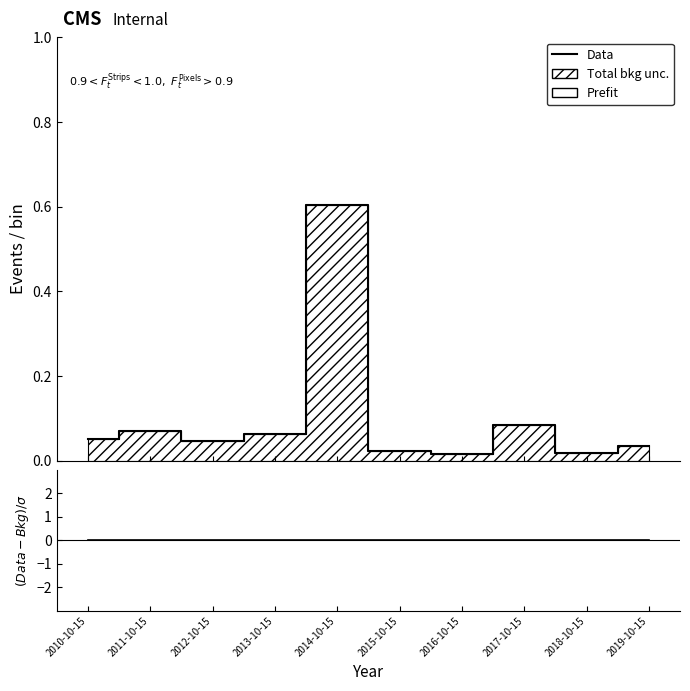

Which category has the lowest value in the Prefit series?

2016-10-15